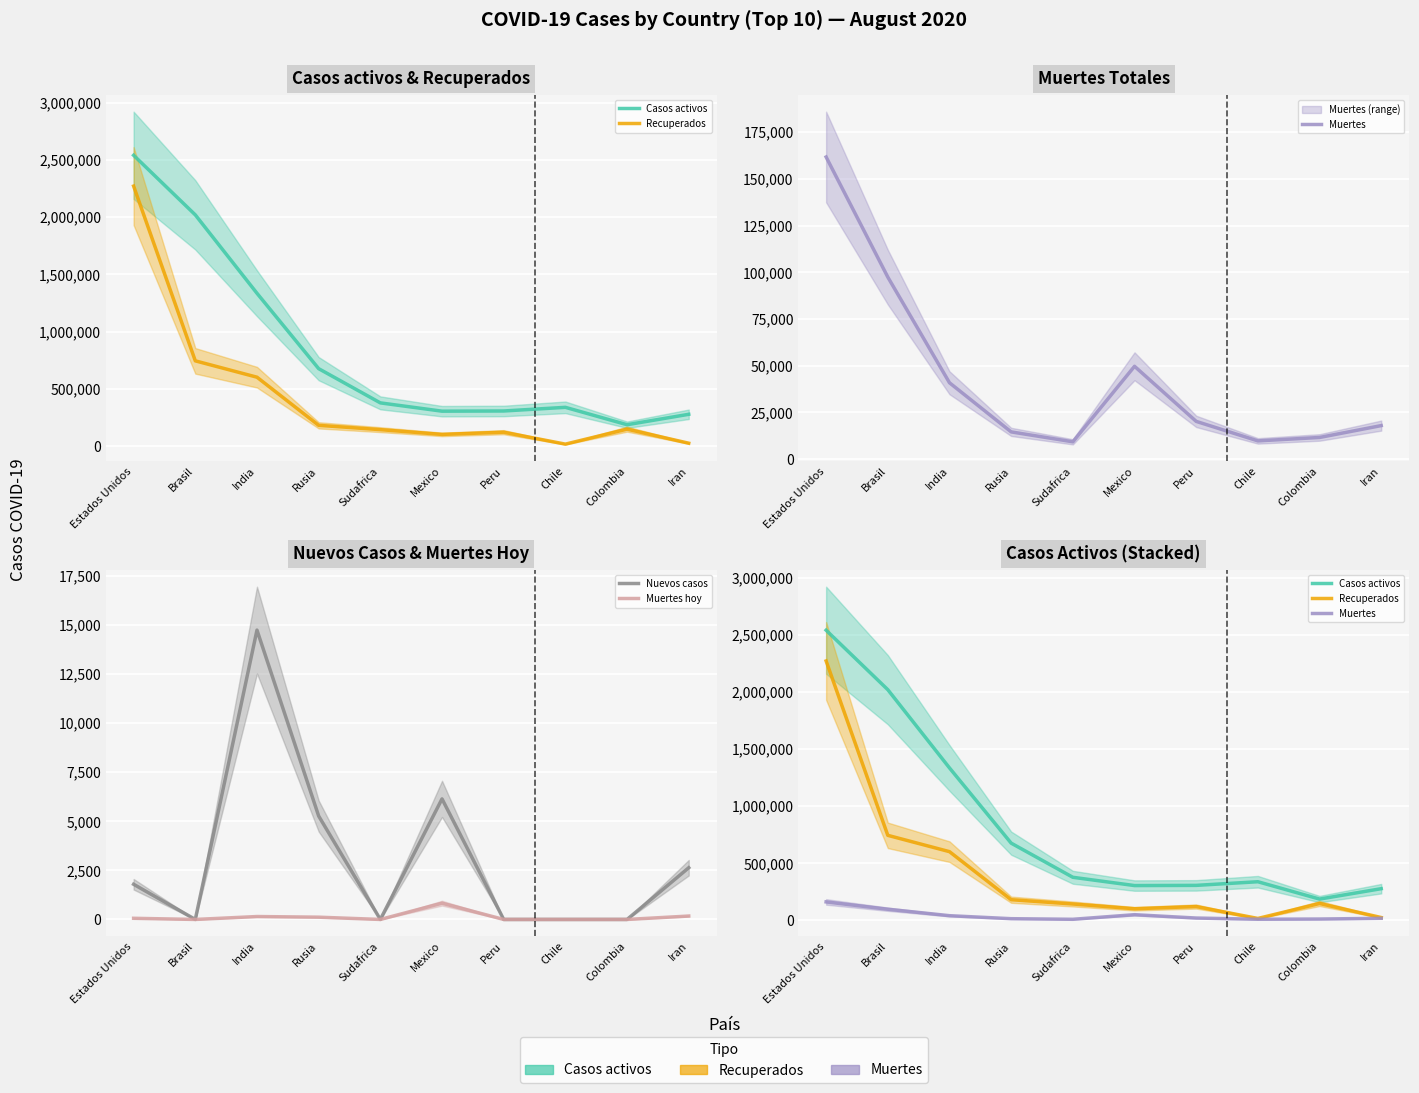

The Recuperados series shows 1330825 at Brasil. True or false?

False